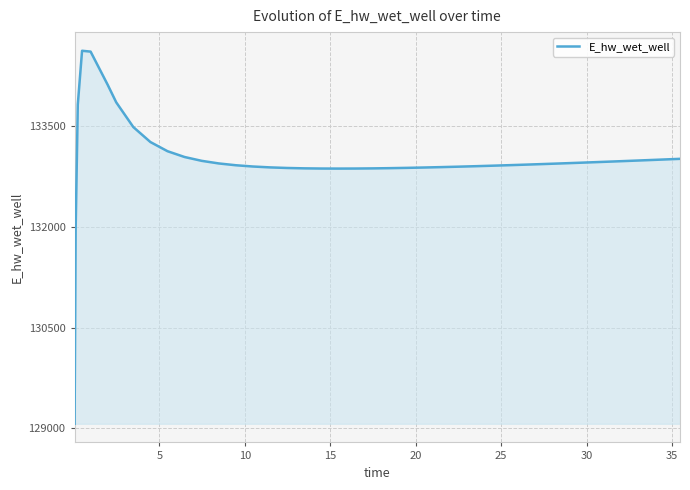

What is the smallest value displayed?

129070.3